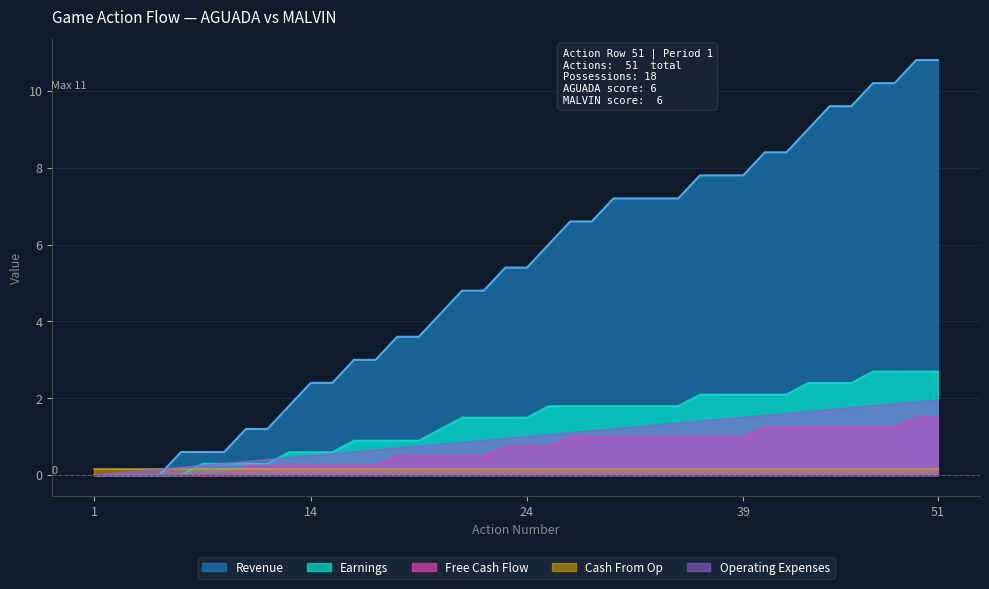

Count the number of data series in this chart.

5